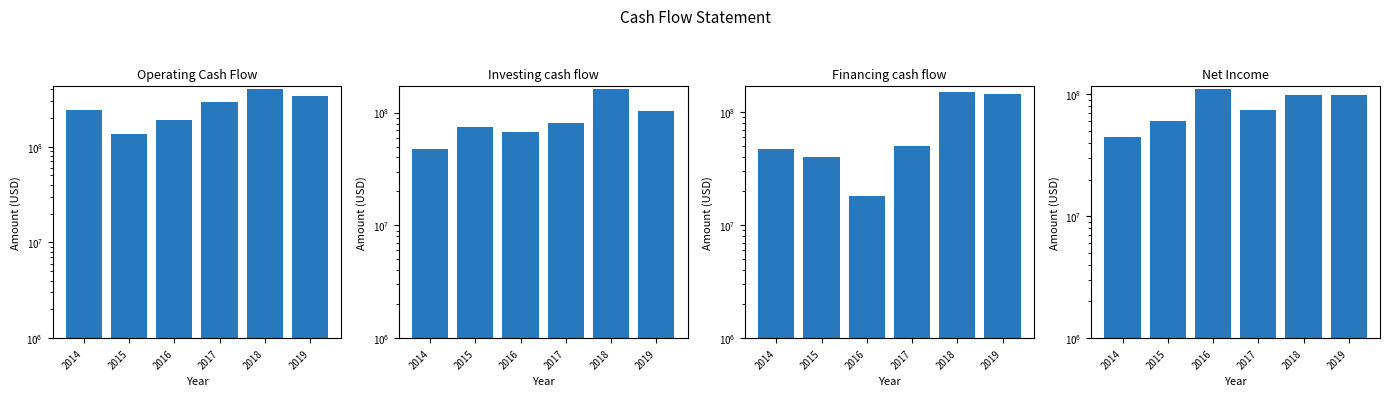

List the series in order of their peak value, highest first.

Operating Cash Flow, Investing cash flow, Financing cash flow, Net Income